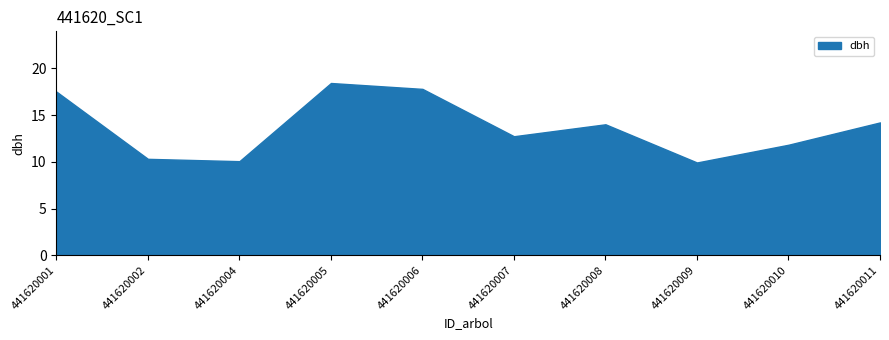

What is the change in value from 441620005 to 441620006?

-0.6